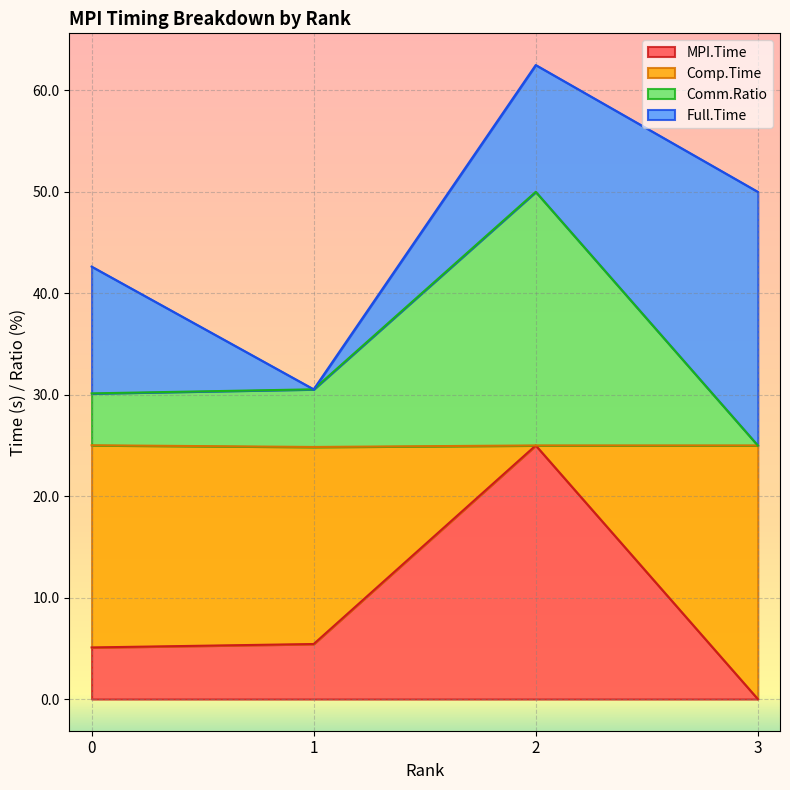

At which label does MPI.Time reach its minimum?

3